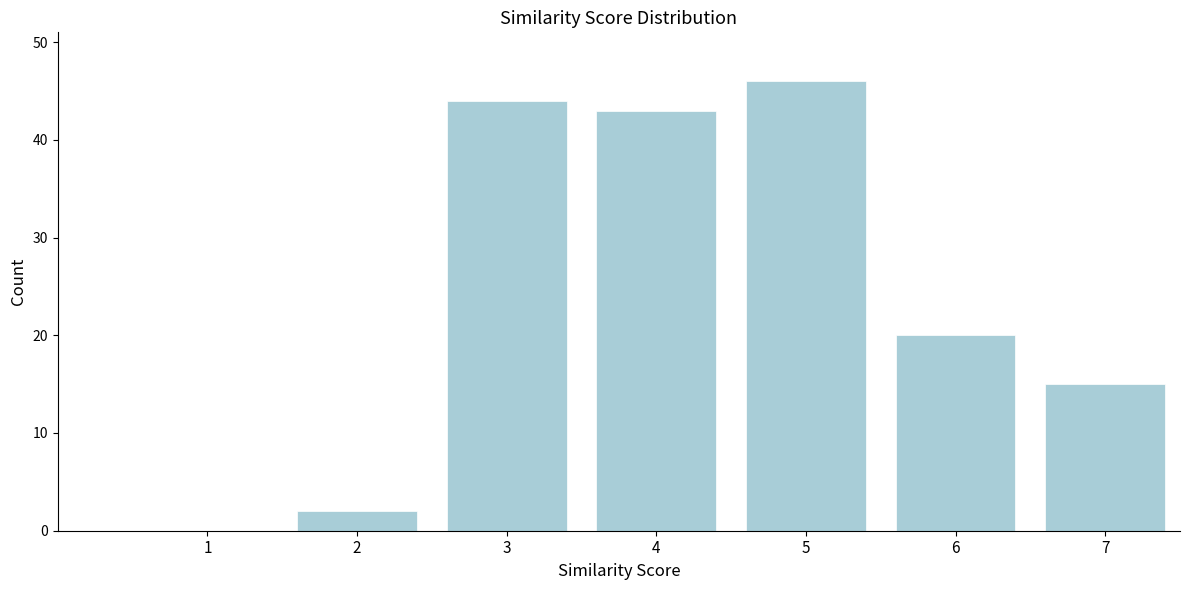

Reading left to right, what are all the values shown in this chart?

1=0	2=2	3=44	4=43	5=46	6=20	7=15